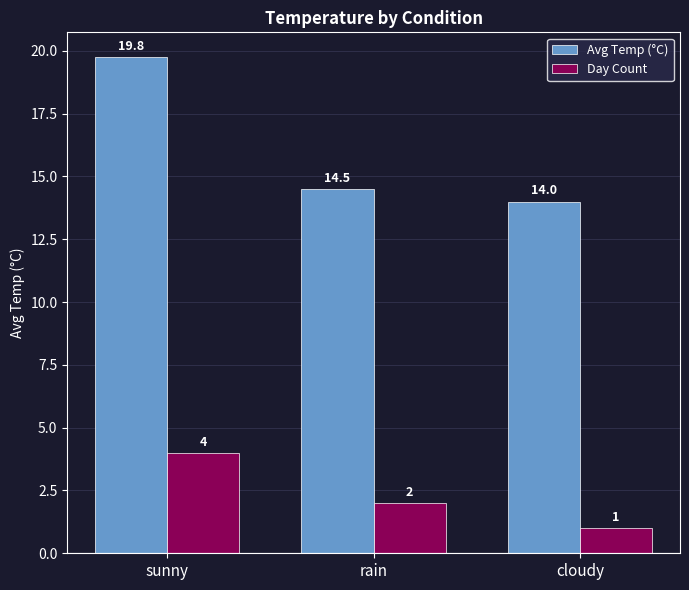

What is the difference between the Day Count values at sunny and cloudy?

3.0